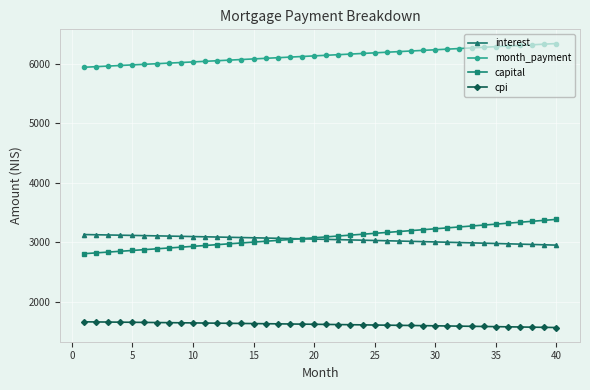

What is the highest value of the capital series?

3384.8